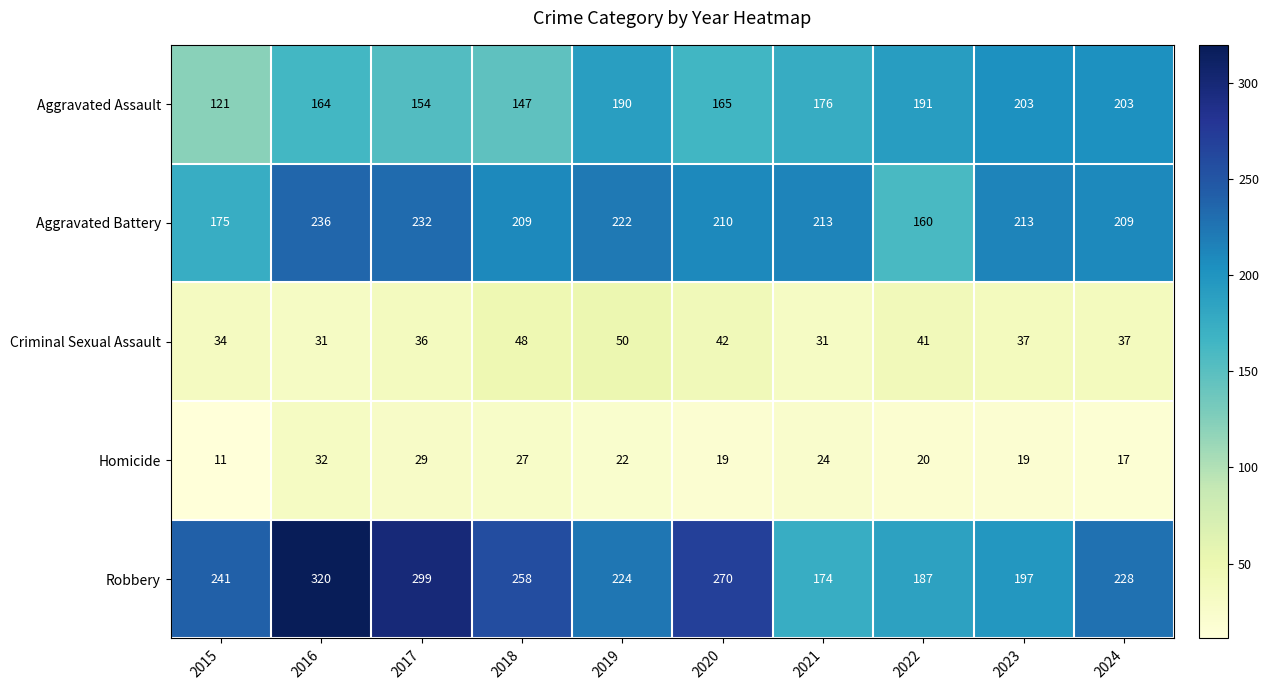

Is it true that Robbery equals 197 at 2023?

True